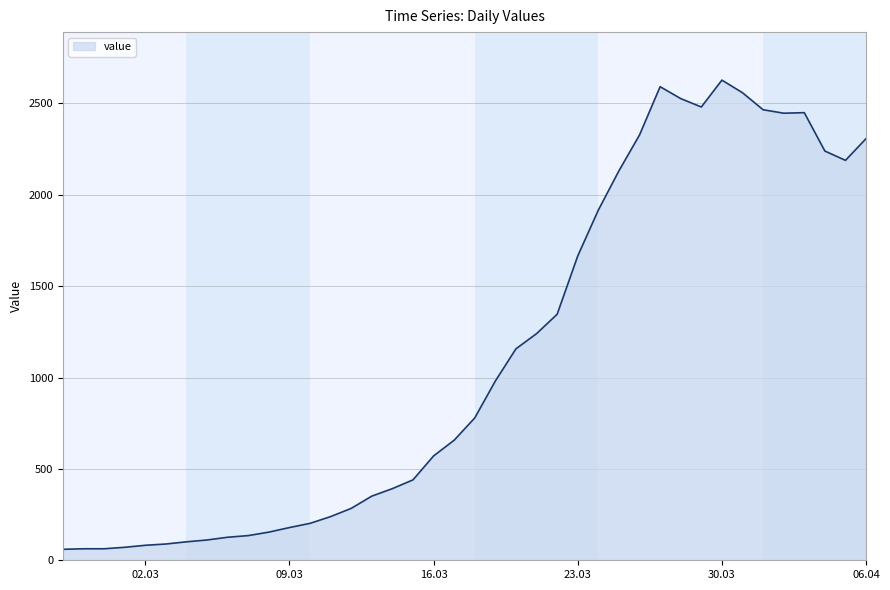

What is the difference between the maximum and minimum values?

2567